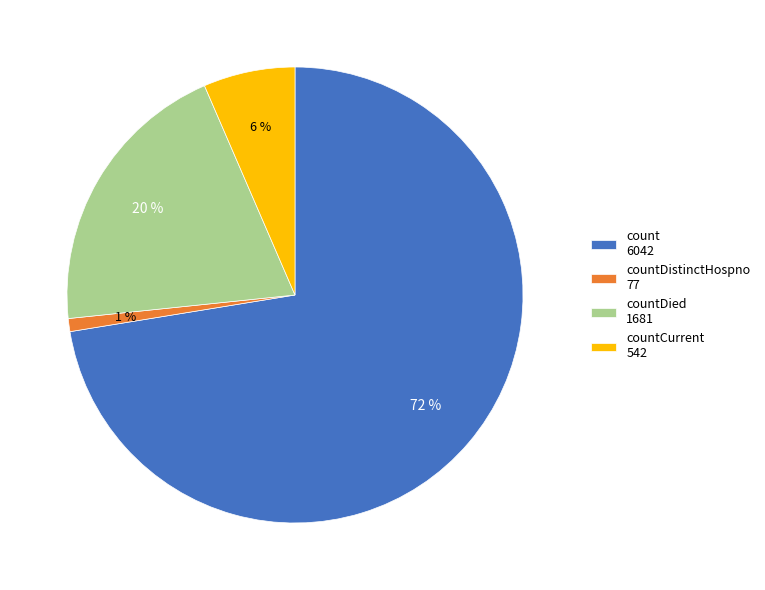

True or false: countDistinctHospno 77 accounts for 11% of the total.

False